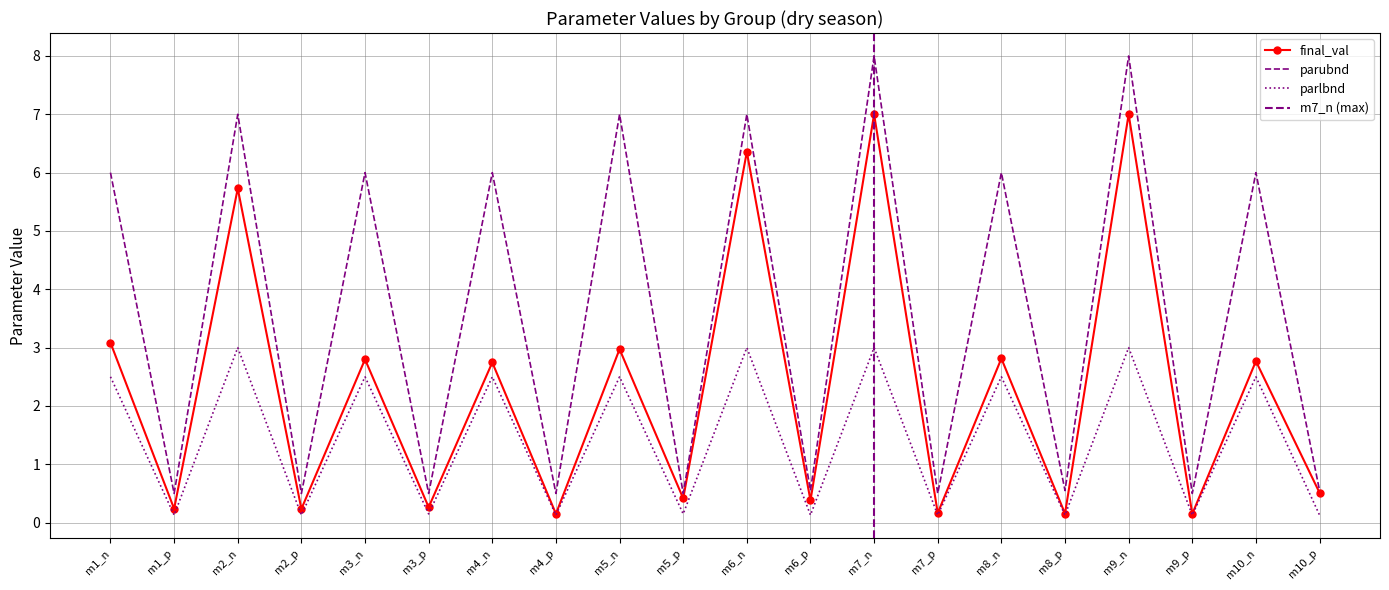

True or false: parubnd and final_val intersect in this chart.

False